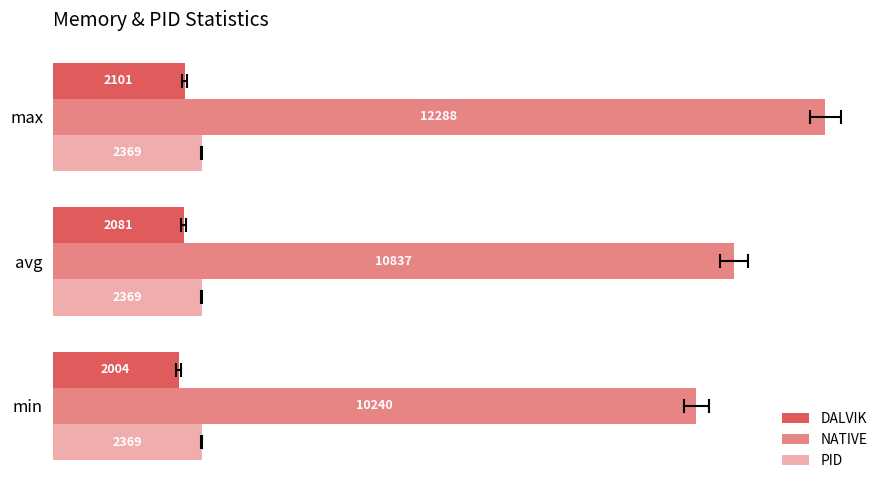

Is it true that DALVIK equals 2081.0 at avg?

True